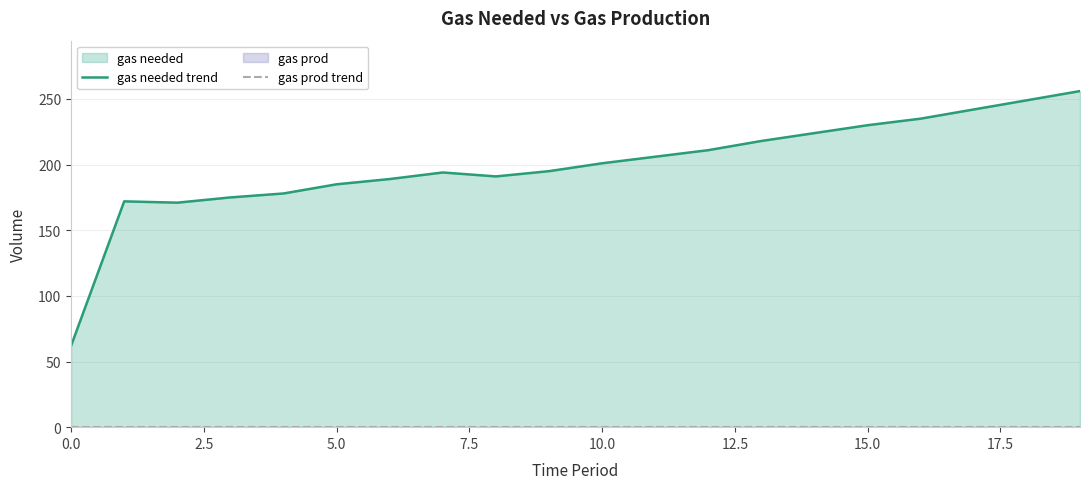

Which series has the largest total across all categories?

gas needed trend